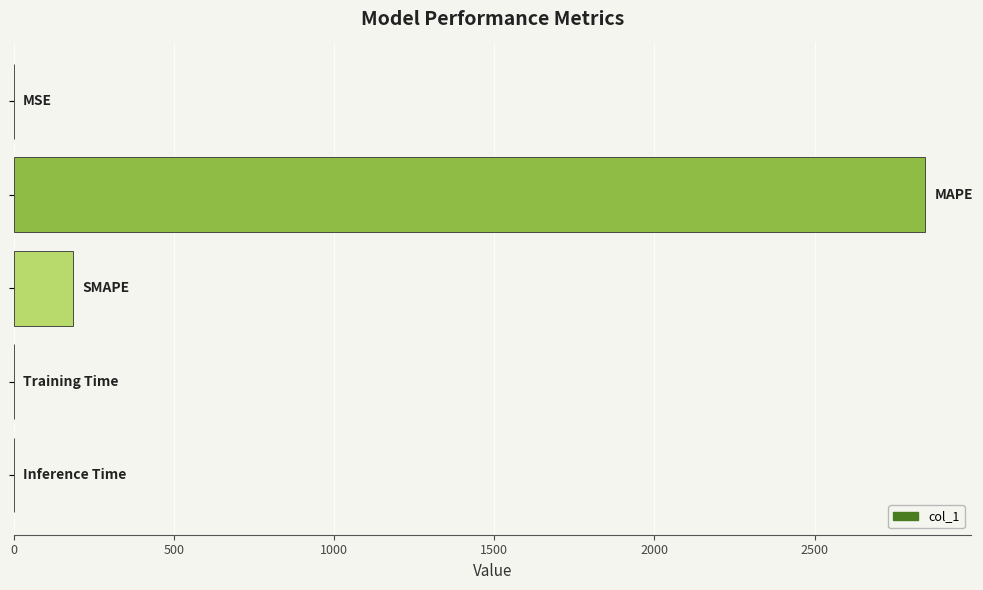

What is the sum of all values?

3033.4